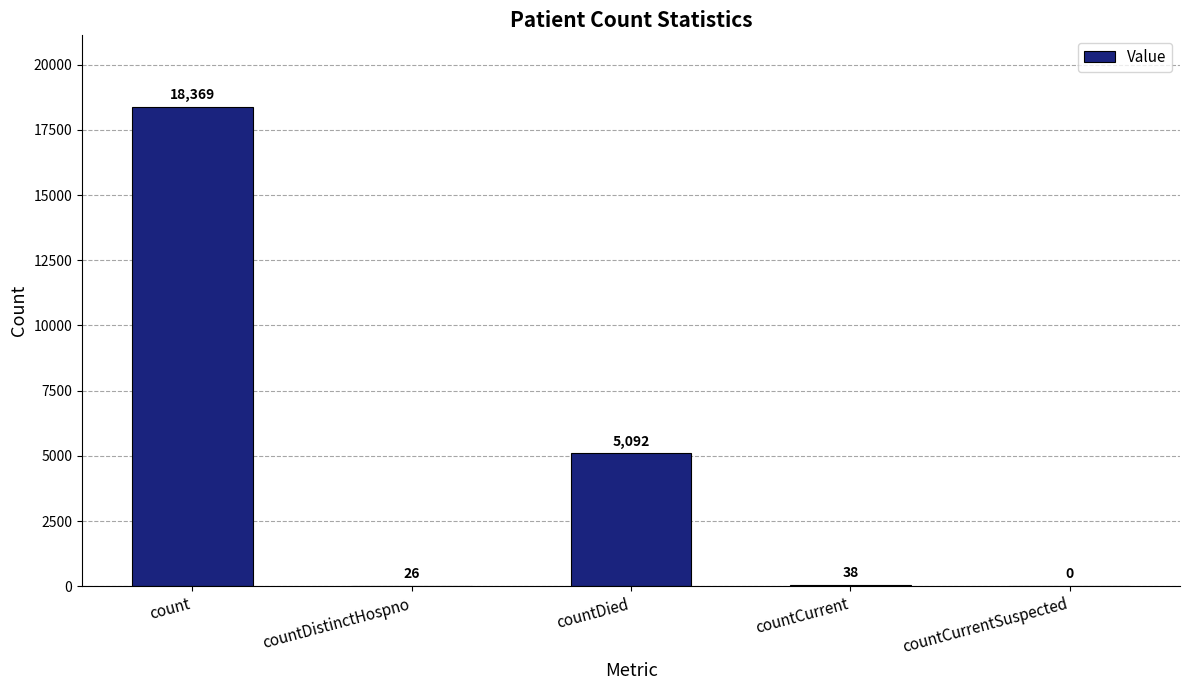

Reading left to right, extract all data points from this chart.

count=18369	countDistinctHospno=26	countDied=5092	countCurrent=38	countCurrentSuspected=0